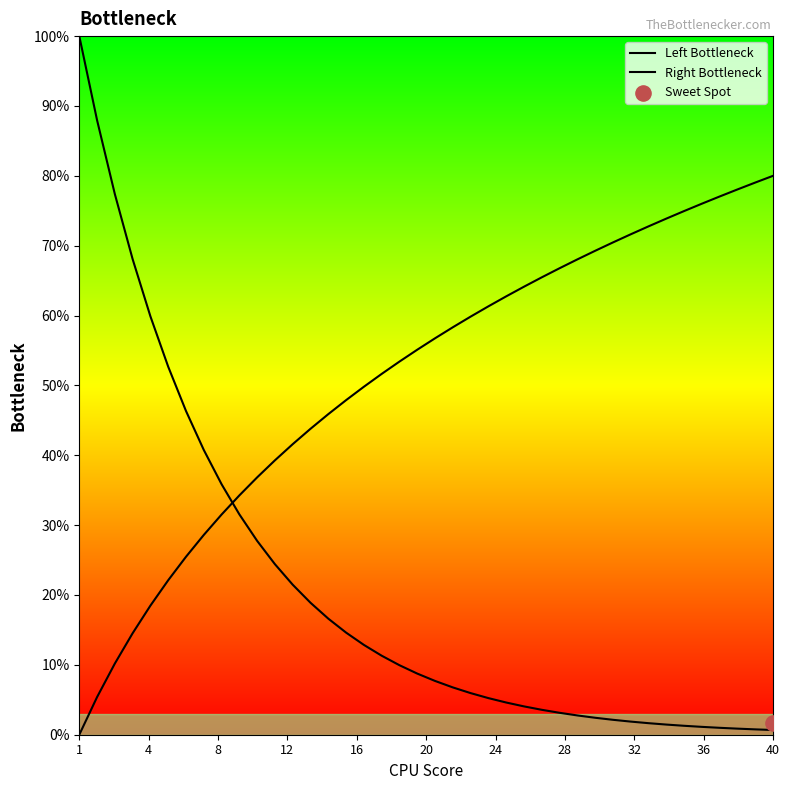

At how many categories does at least one series exceed 35?

39